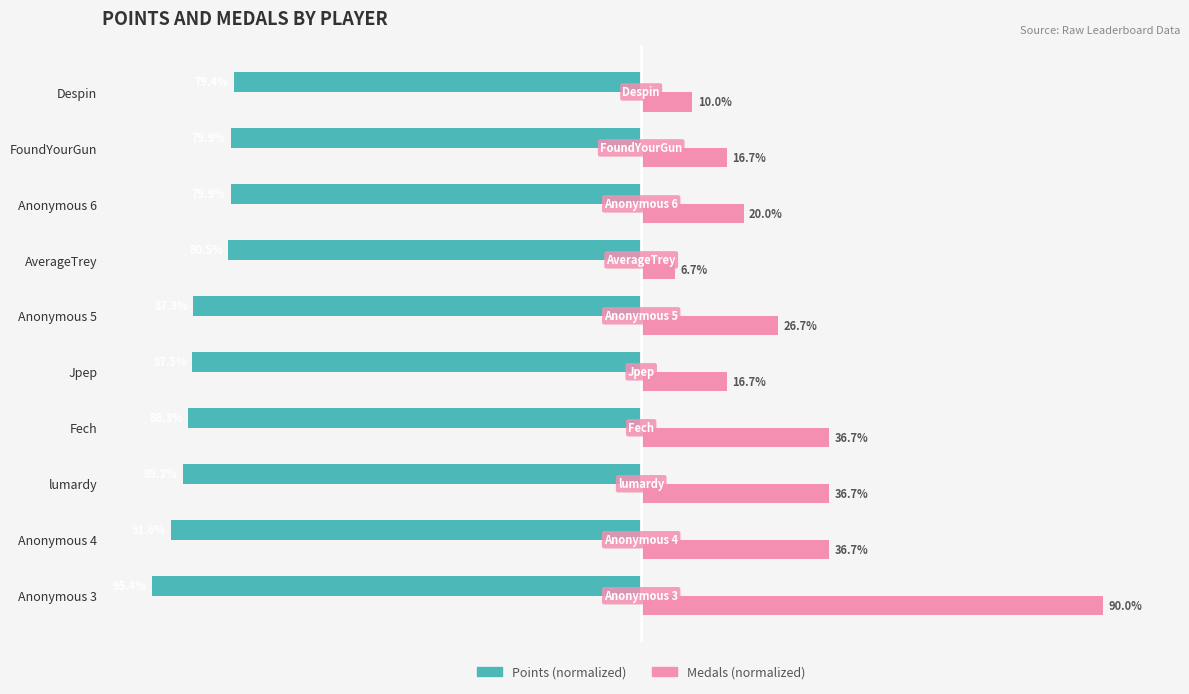

Which category has the lowest value across all series?

Anonymous 3